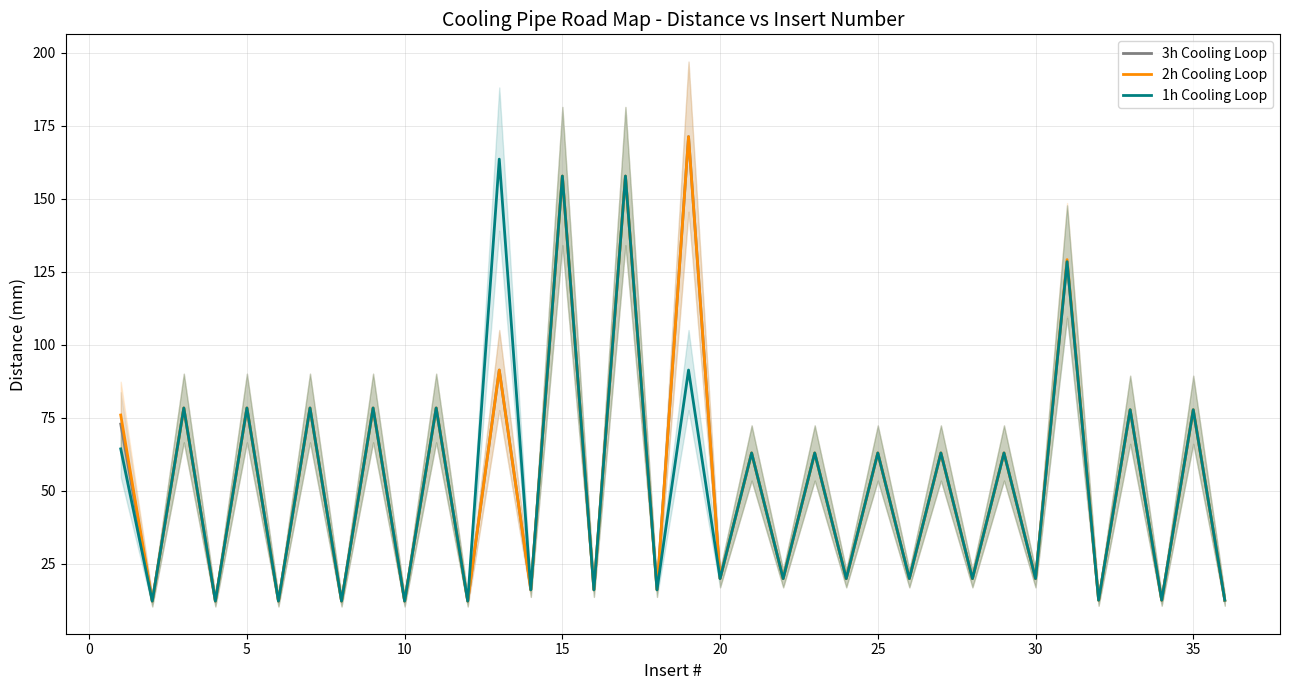

Which series has the largest range (max minus min)?

3h Cooling Loop